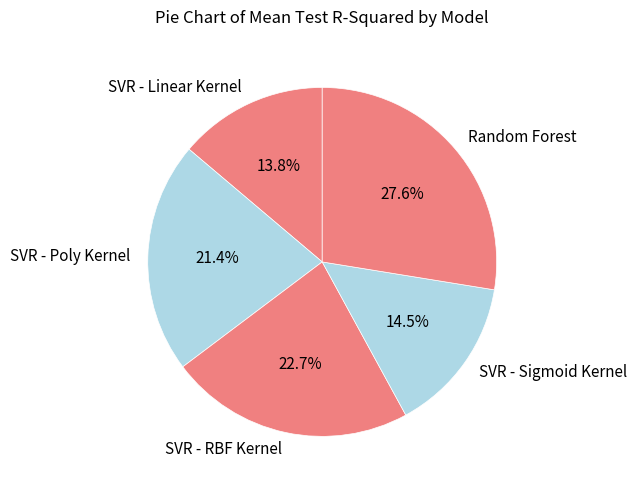

Between SVR - RBF Kernel and SVR - Poly Kernel, which is larger?

SVR - RBF Kernel